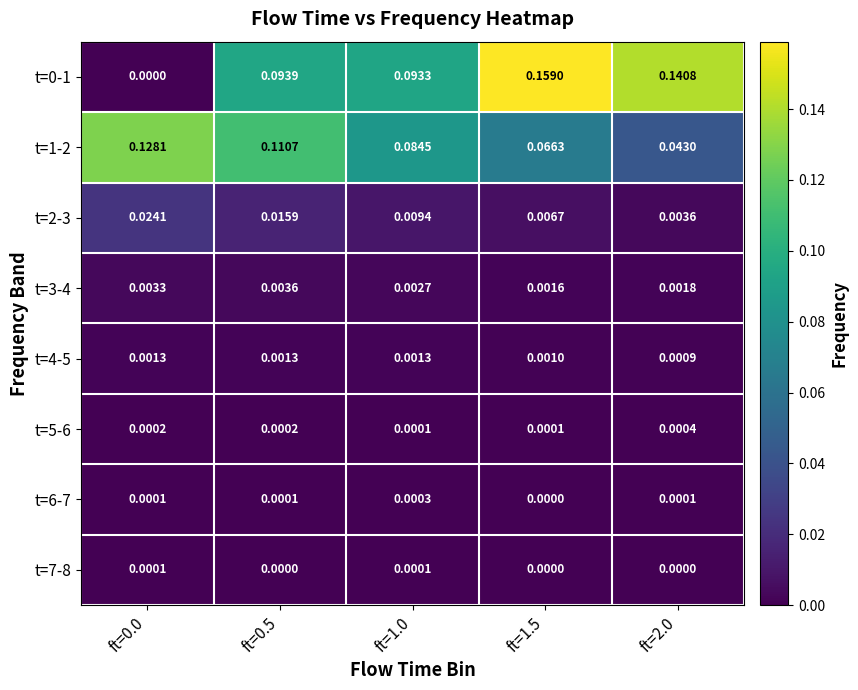

Is the value of t=1-2 at ft=0.5 greater than the value of t=2-3 at ft=0.5?

Yes